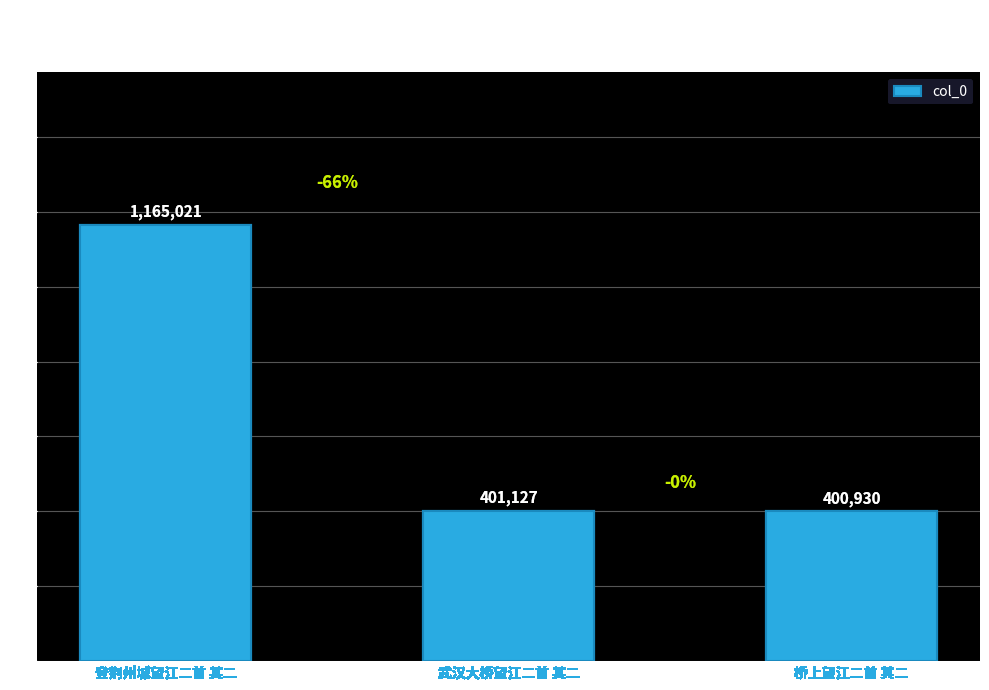

Rank the categories by value from lowest to highest.

桥上望江二首 其二, 武汉大桥望江二首 其二, 登荆州城望江二首 其二